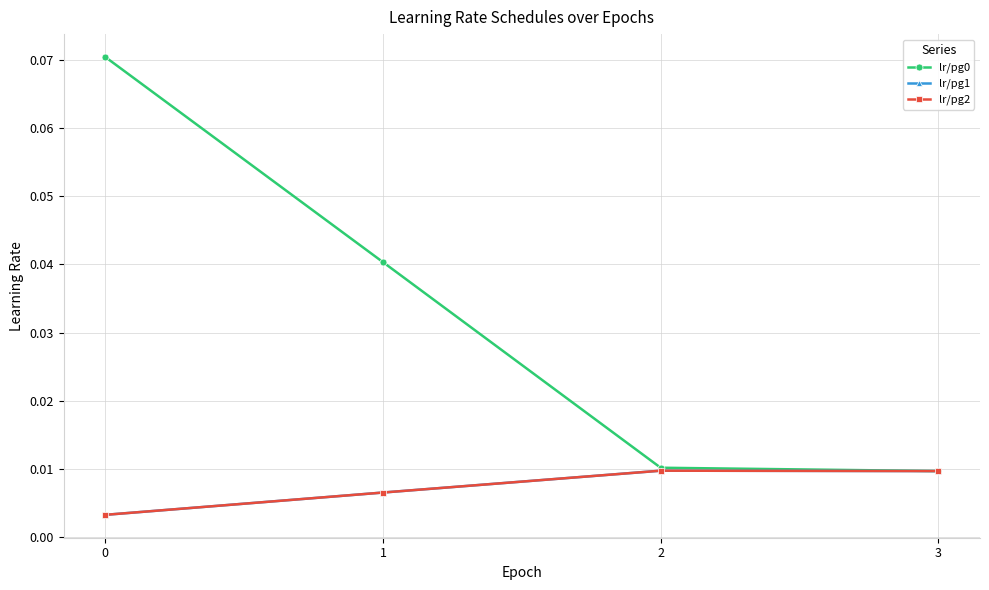

What is the difference between the maximum and second lowest values in the lr/pg0 series?

0.1